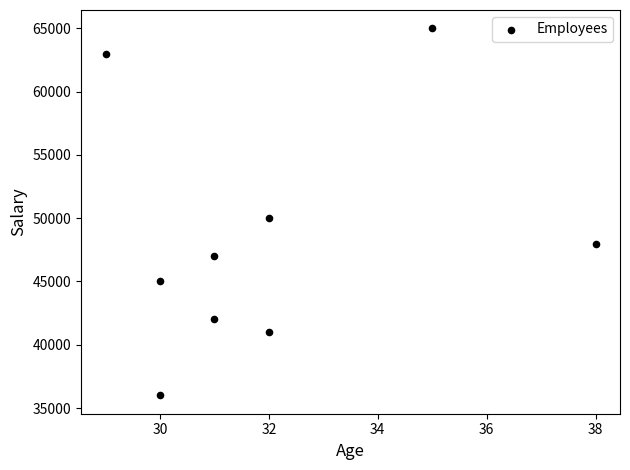

What is the average Y value?

48556